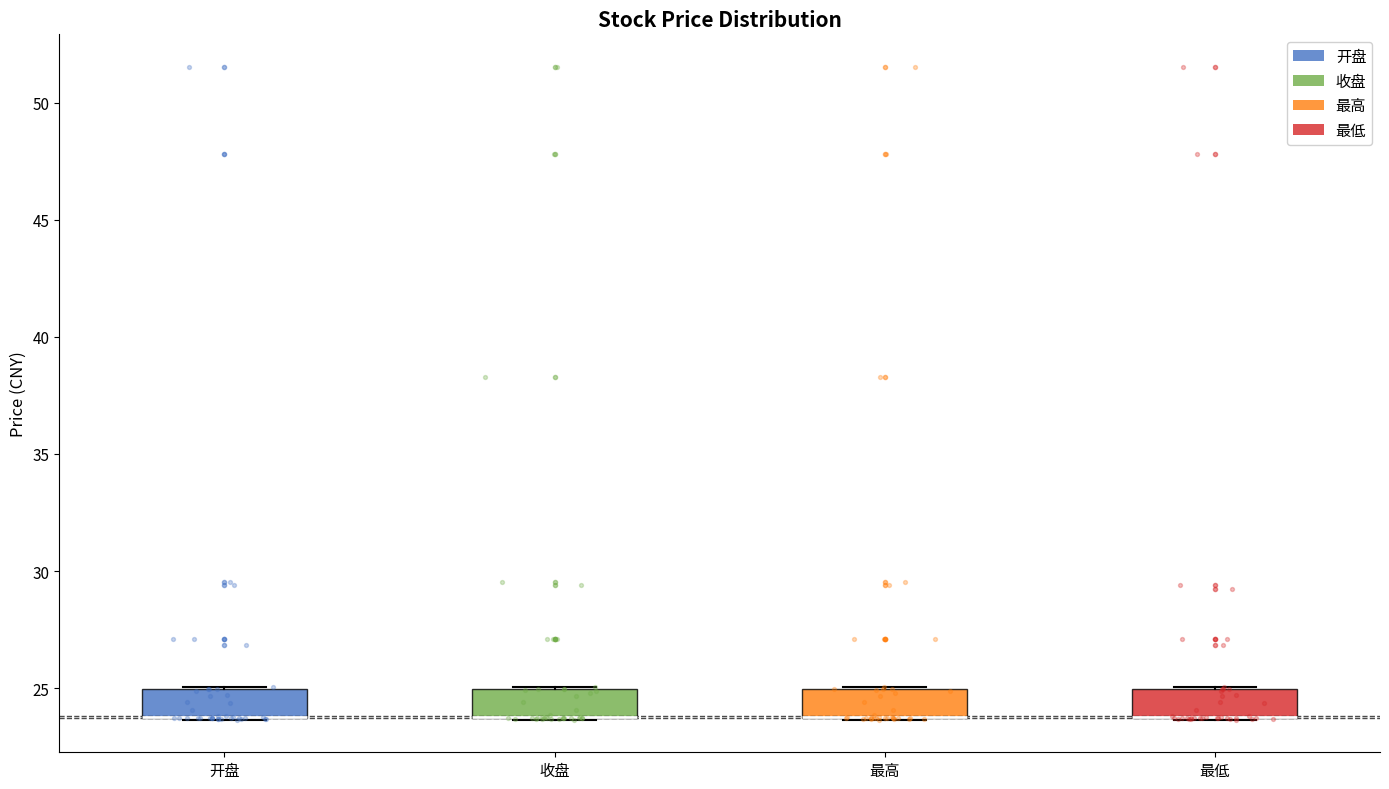

Reading left to right, transcribe this box plot: for each box, give where its median line is, the range the box spans, and where its two whiskers end, as read against the y-axis. The values are not printed on the chart, so give them approximately, as read against the axis.

开盘: median 24.0 (drawn on the box's lower edge), box 23.5 to 25.0, whiskers 23.5 to 25.0
收盘: median 24.0 (drawn on the box's lower edge), box 23.5 to 25.0, whiskers 23.5 to 25.0
最高: median 24.0 (drawn on the box's lower edge), box 23.5 to 25.0, whiskers 23.5 to 25.0
最低: median 24.0 (drawn on the box's lower edge), box 23.5 to 25.0, whiskers 23.5 to 25.0